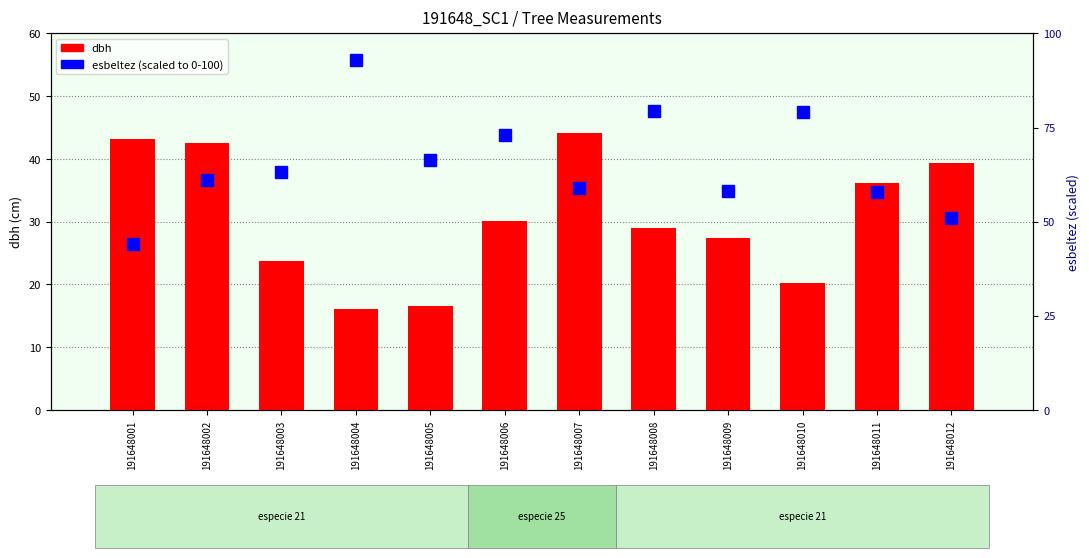

Which series has the largest range (max minus min)?

esbeltez (scaled)